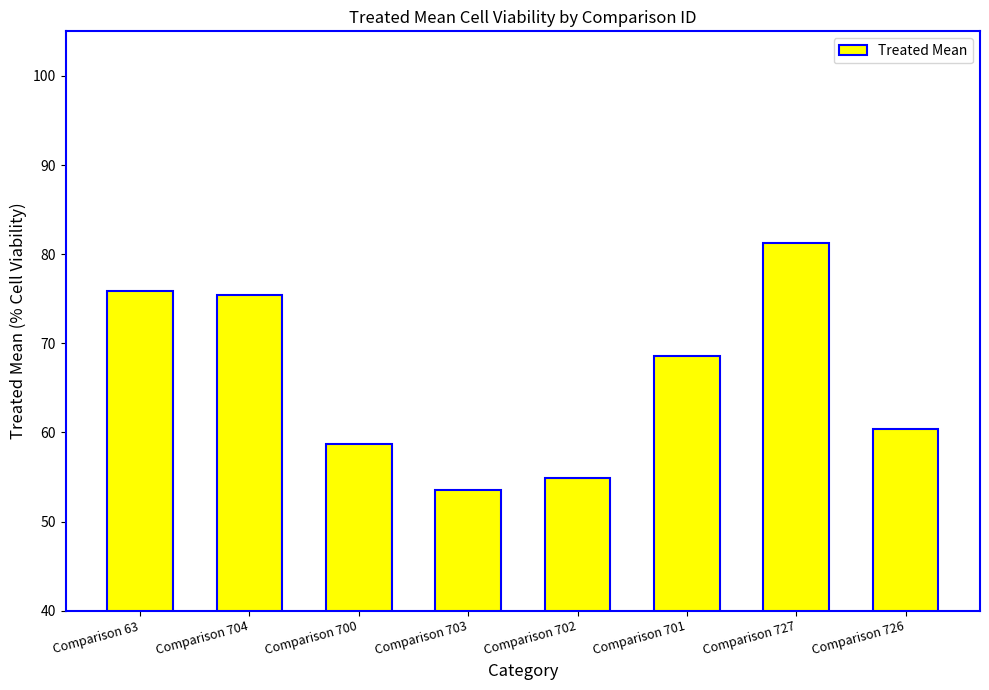

What is the difference between the maximum and second lowest values?

26.4